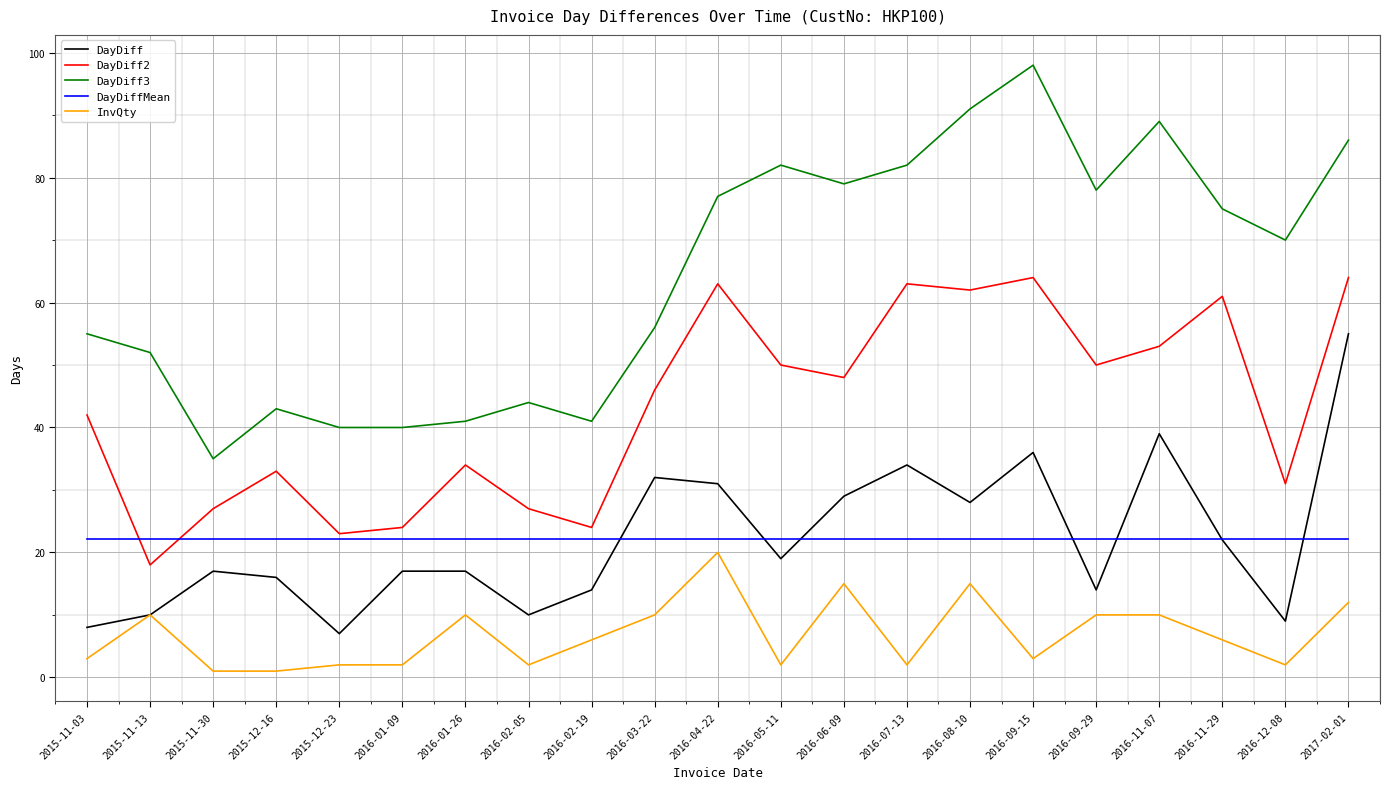

At which category does InvQty reach its first local peak?

2015-11-13